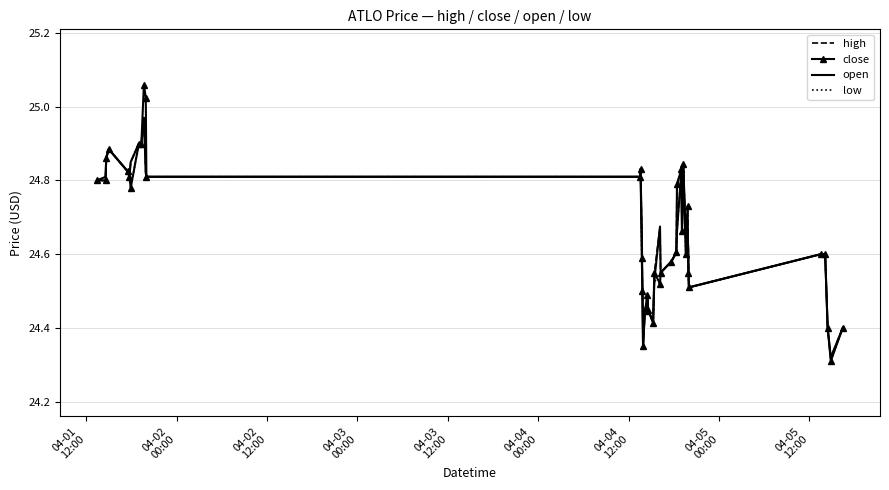

What is the sum of all low values?

985.9